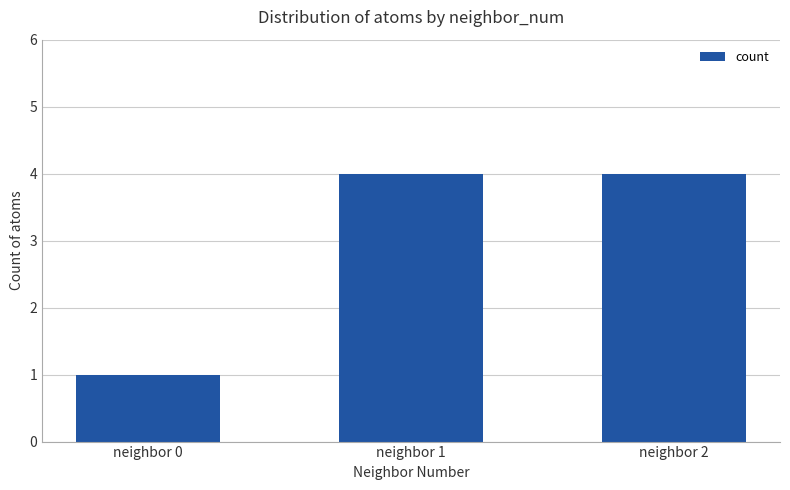

What is the minimum value shown in the chart?

1